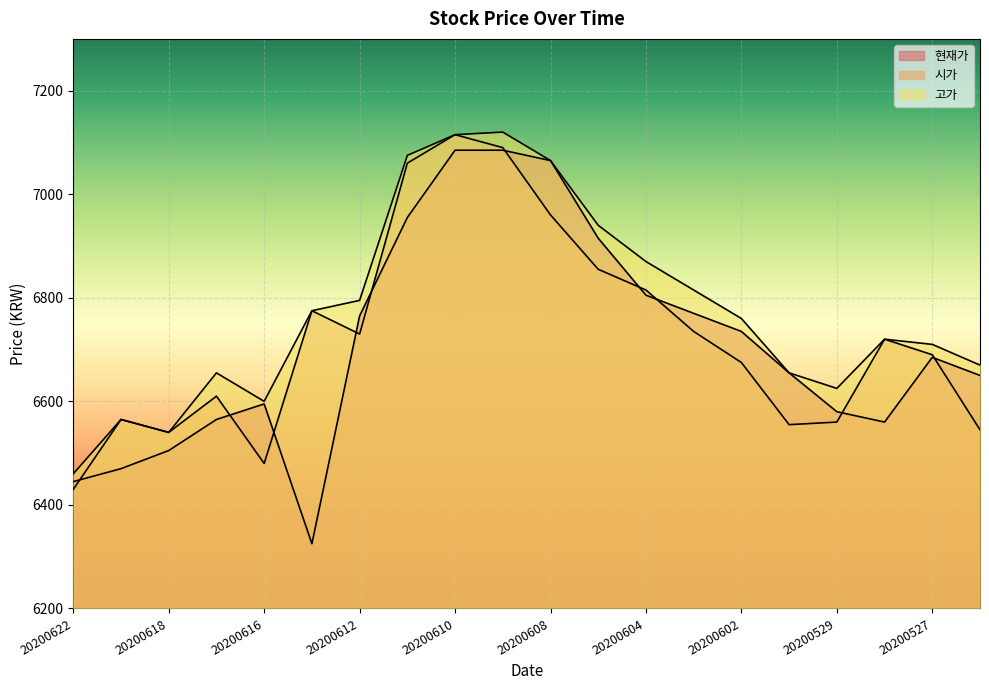

True or false: 시가 and 고가 intersect in this chart.

False